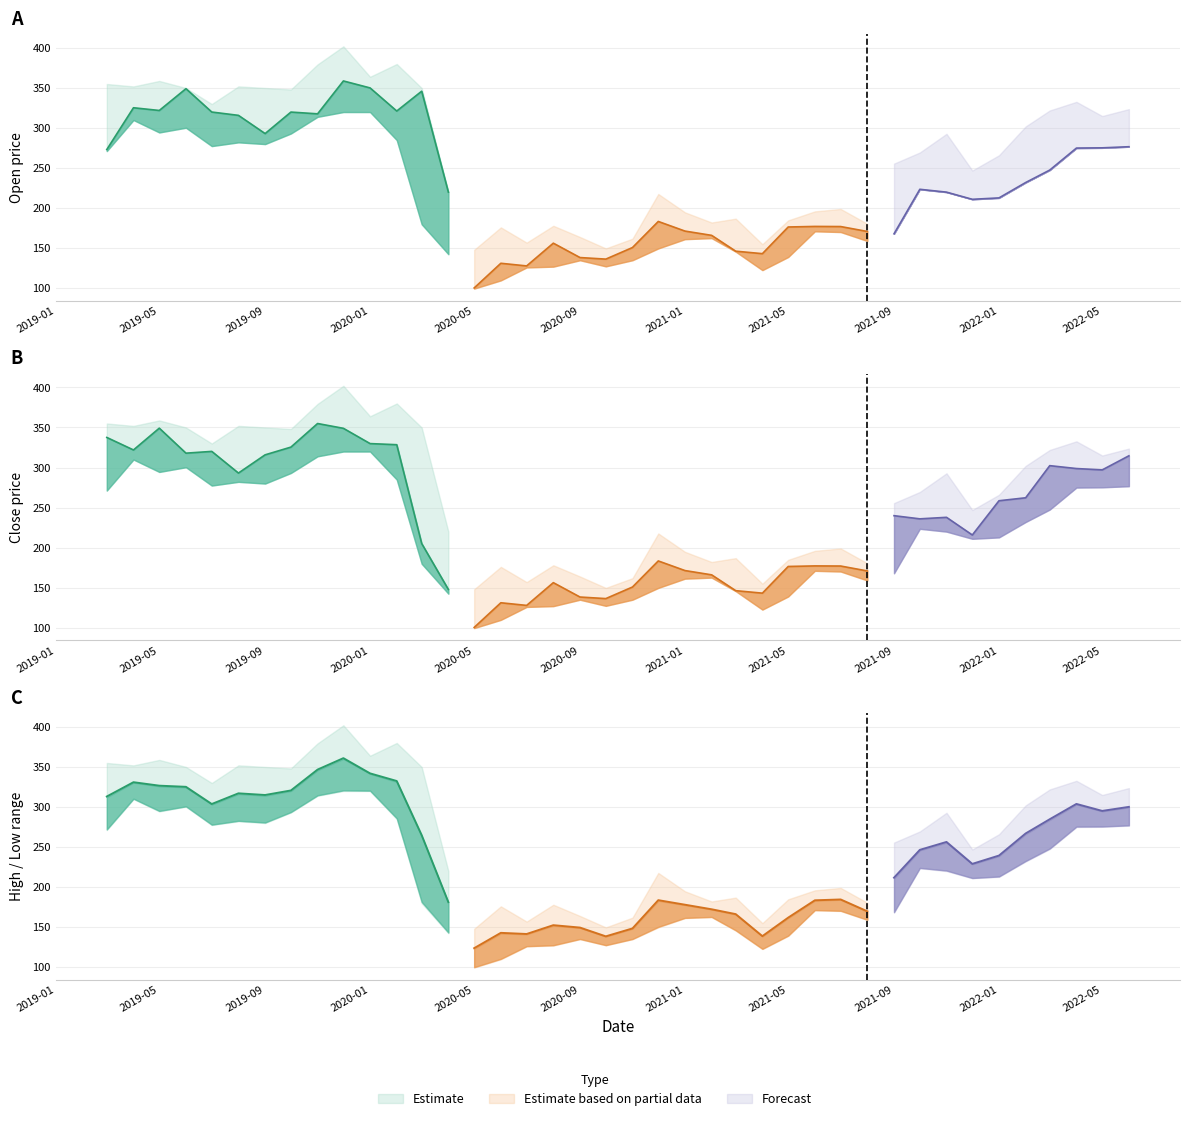

How many categories are shown in the chart?

40